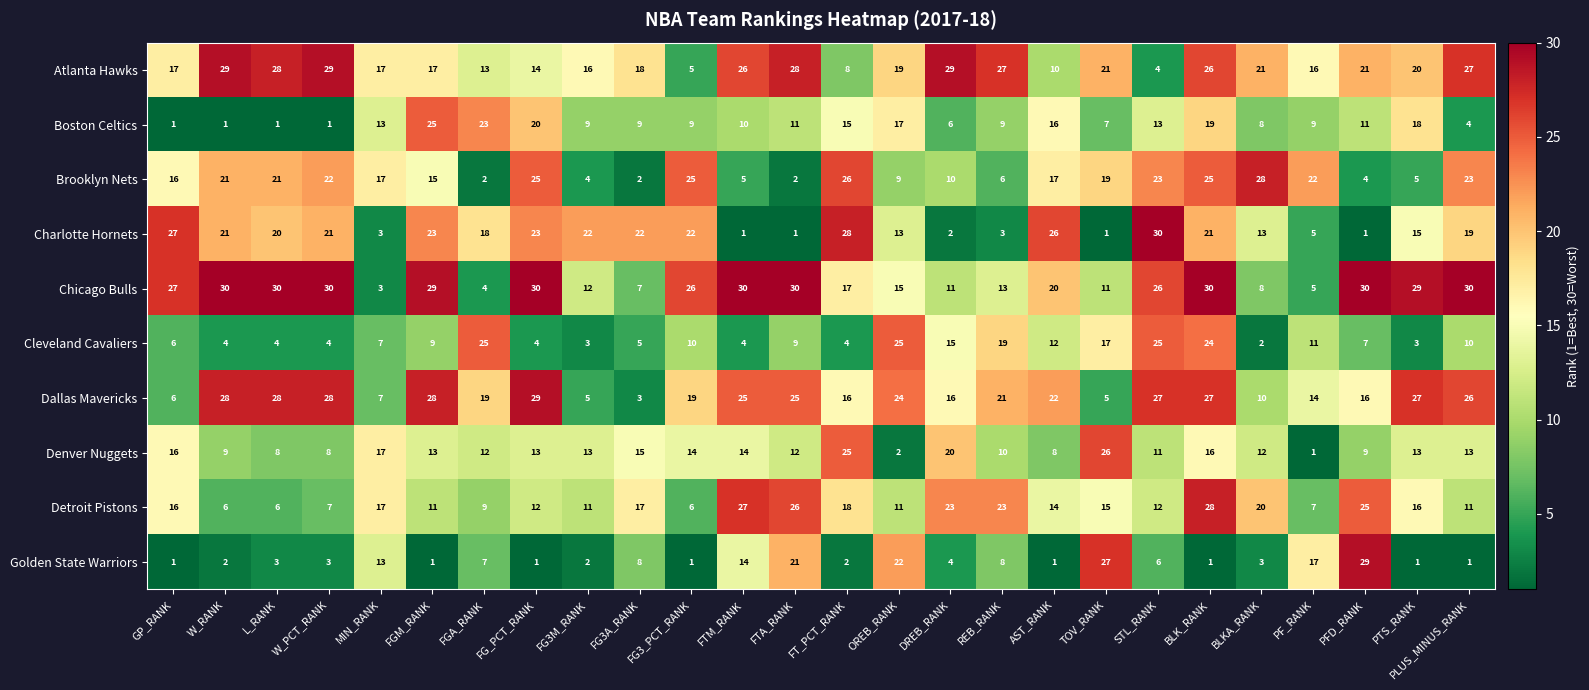

The Cleveland Cavaliers series shows 25 at STL_RANK. True or false?

True